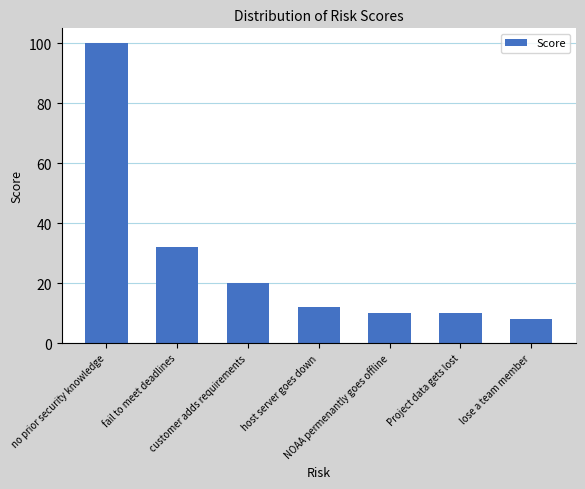

Where is the data nearest to the value 54?

fail to meet deadlines